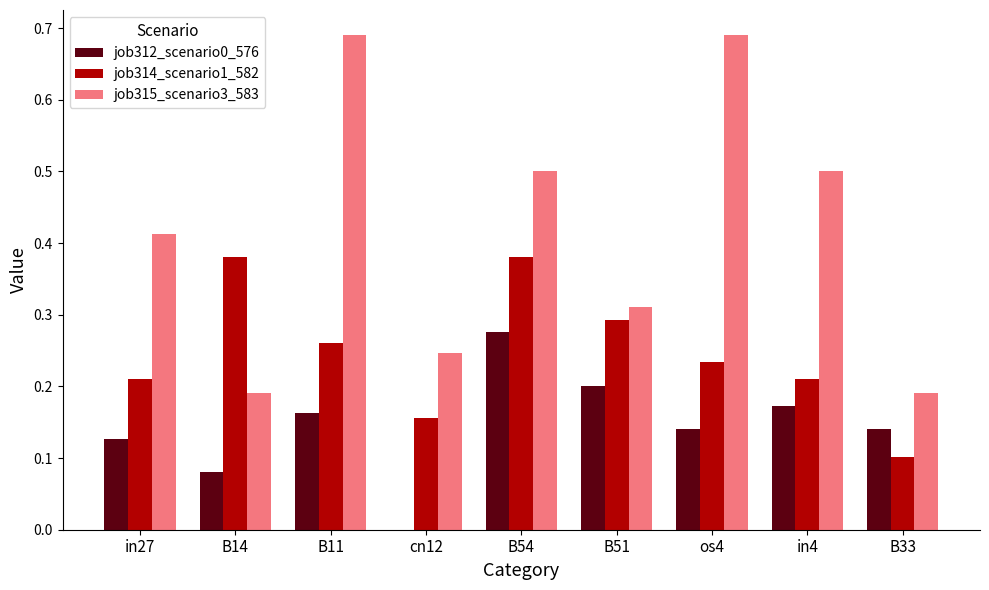

Which series has the largest total across all categories?

job315_scenario3_583